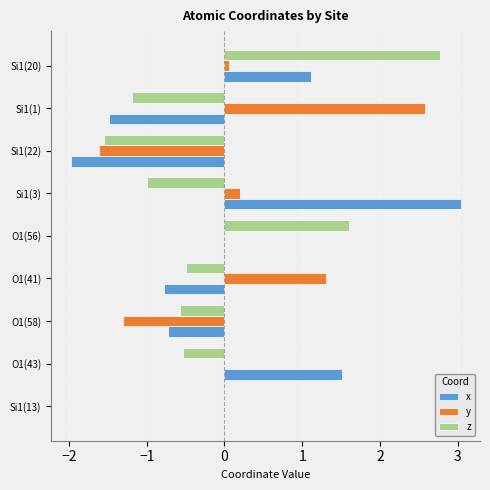

Which label corresponds to the largest value in the chart?

Si1(3)